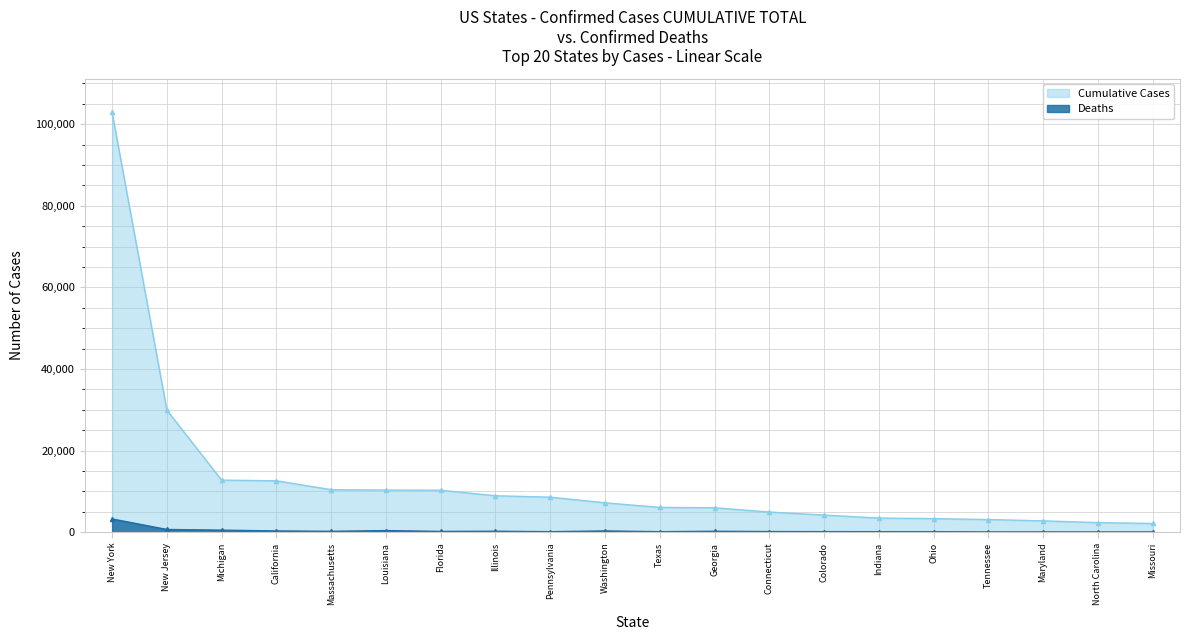

Is it true that Deaths equals 468 at California?

False